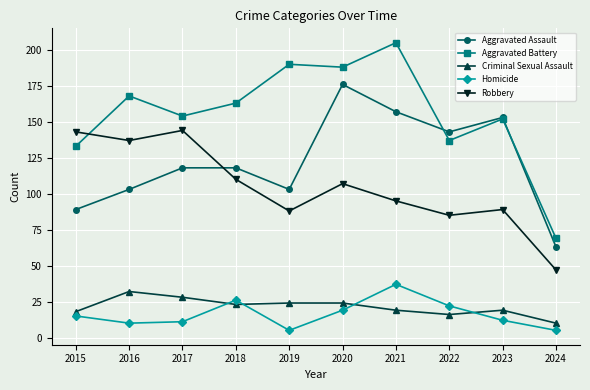

What is the sum of the Homicide values at 2018 and 2016?

36